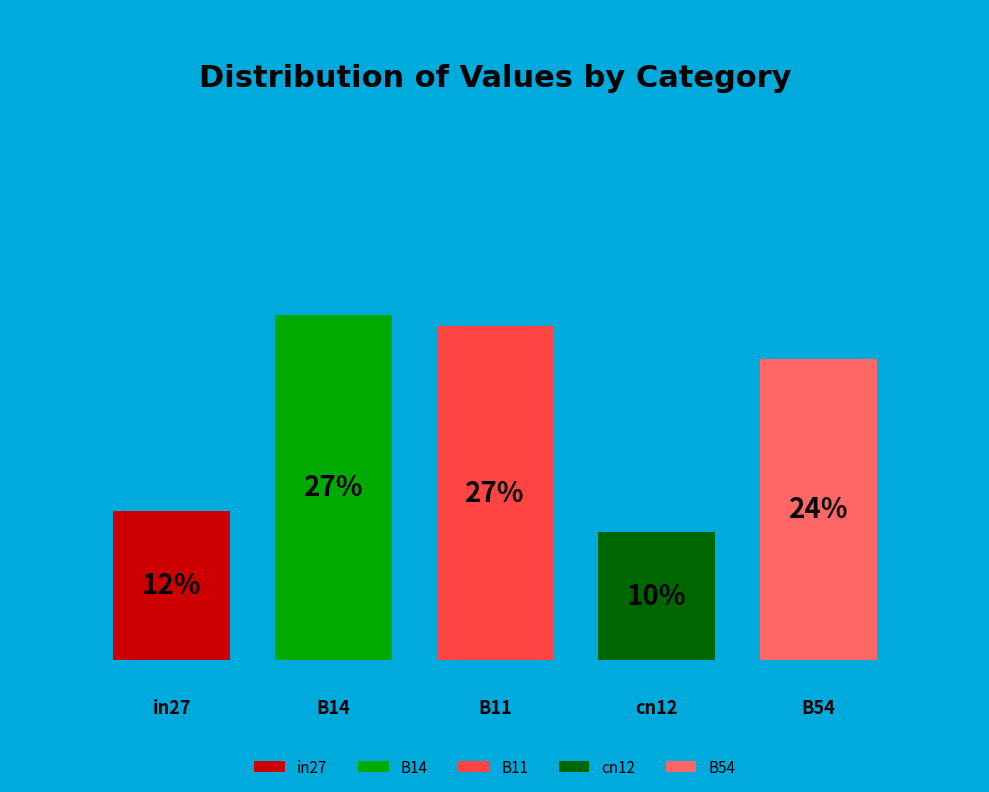

Combined, do in27 and B14 account for over 50%?

No